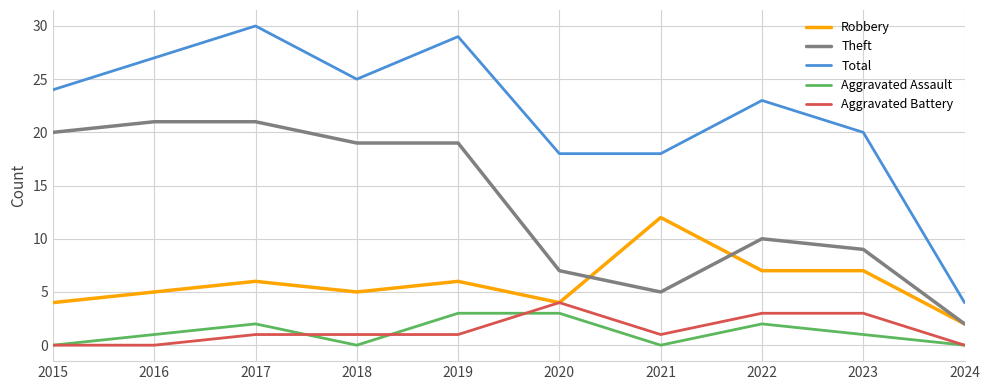

At which label does Robbery reach its peak?

2021